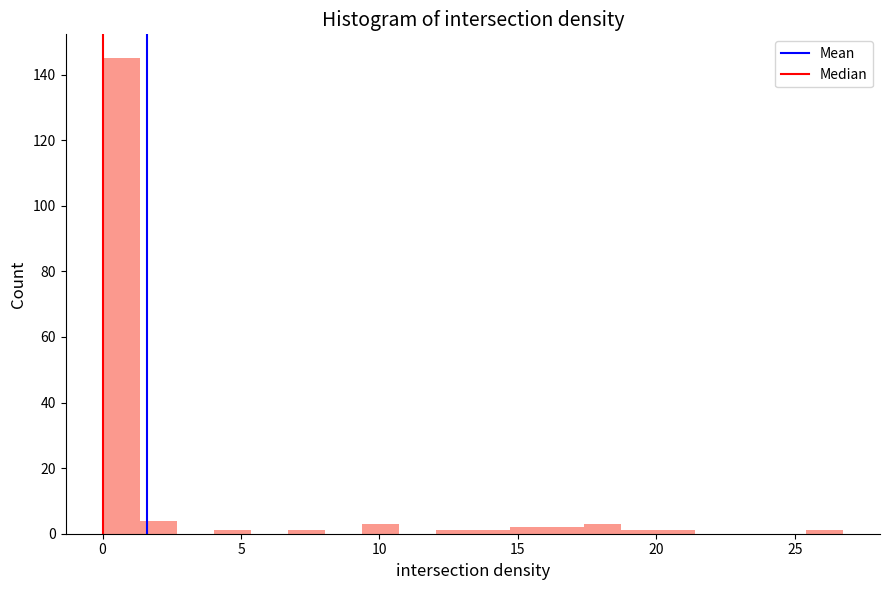

Around what value on the x-axis is the tallest bar? Give the approximate position of its centre, as read against the axis.

0.5